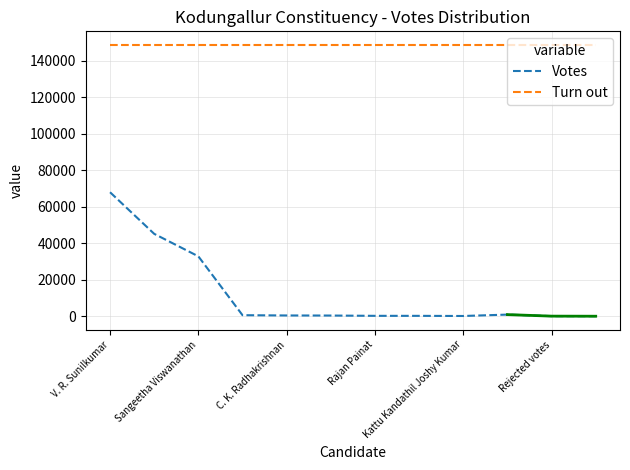

How many values in Votes are above zero?

11